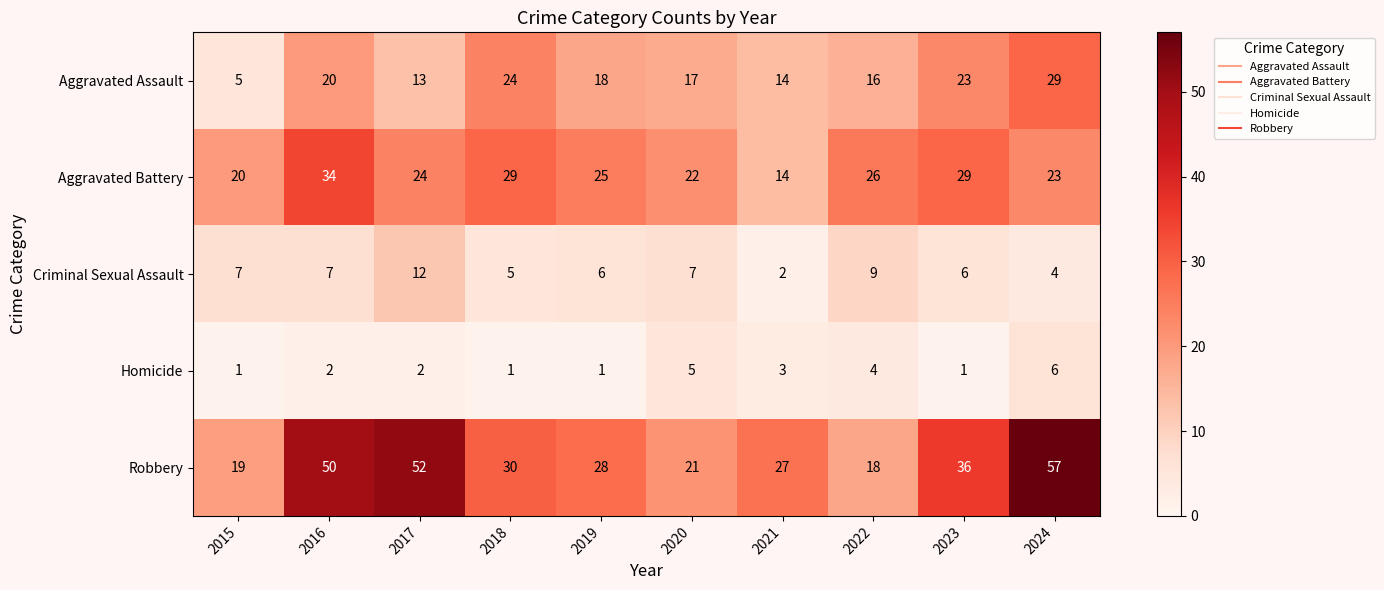

What is the difference between the Aggravated Battery values at 2022 and 2023?

3